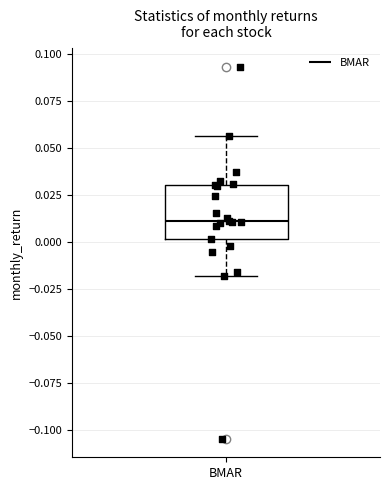

Where does the upper whisker of the box for BMAR end on the y-axis? The values are not printed on the chart, so give them approximately, as read against the axis.

0.055